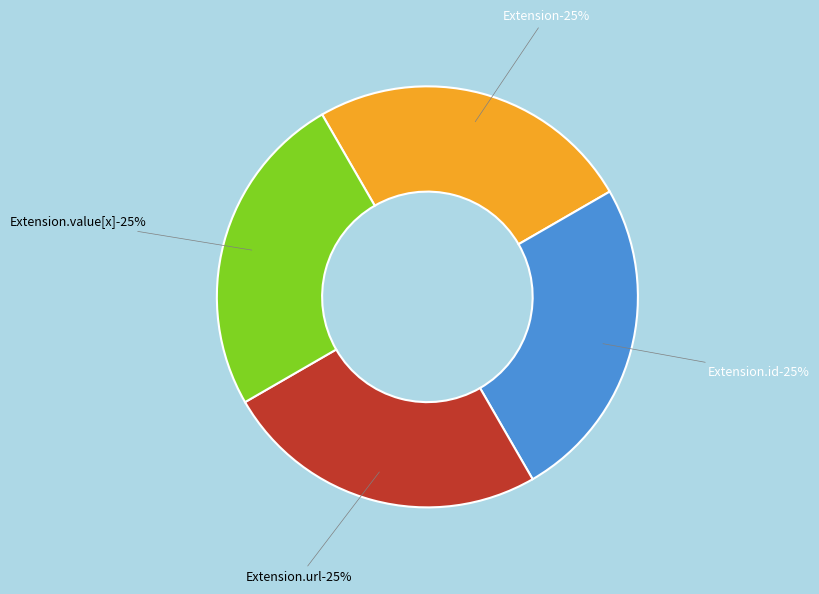

Which category has the biggest portion of the pie?

Extension.url